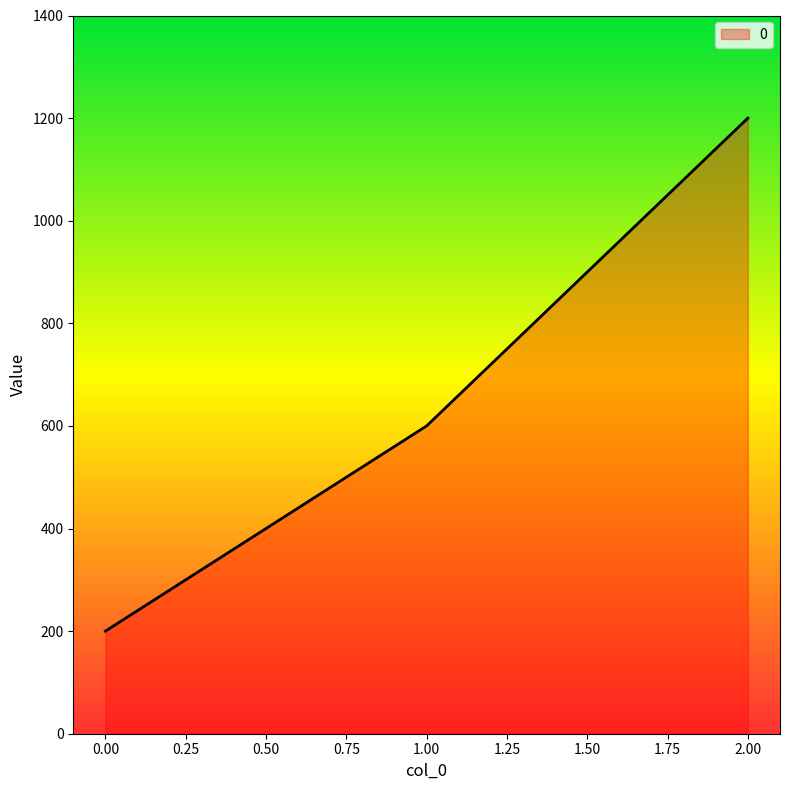

Which has a higher value, 1.00 or 0.00?

1.00